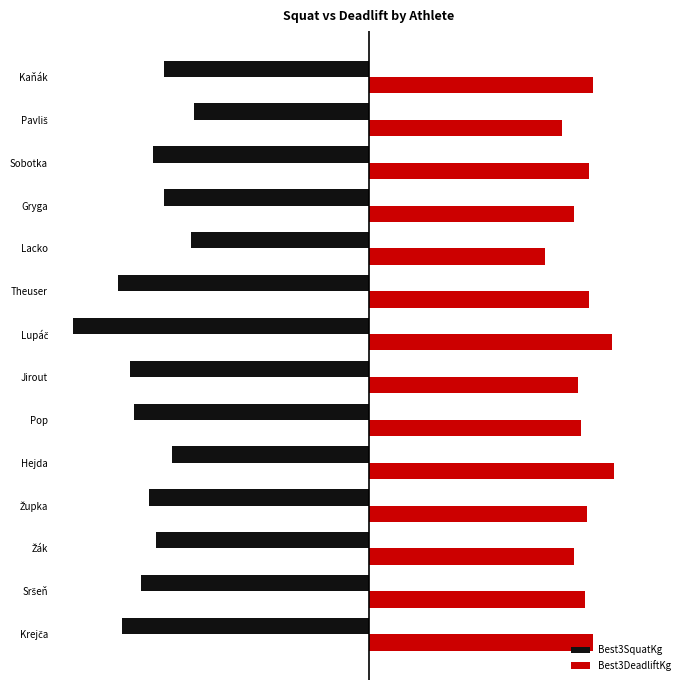

What are all the series names shown in the legend?

Best3SquatKg, Best3DeadliftKg